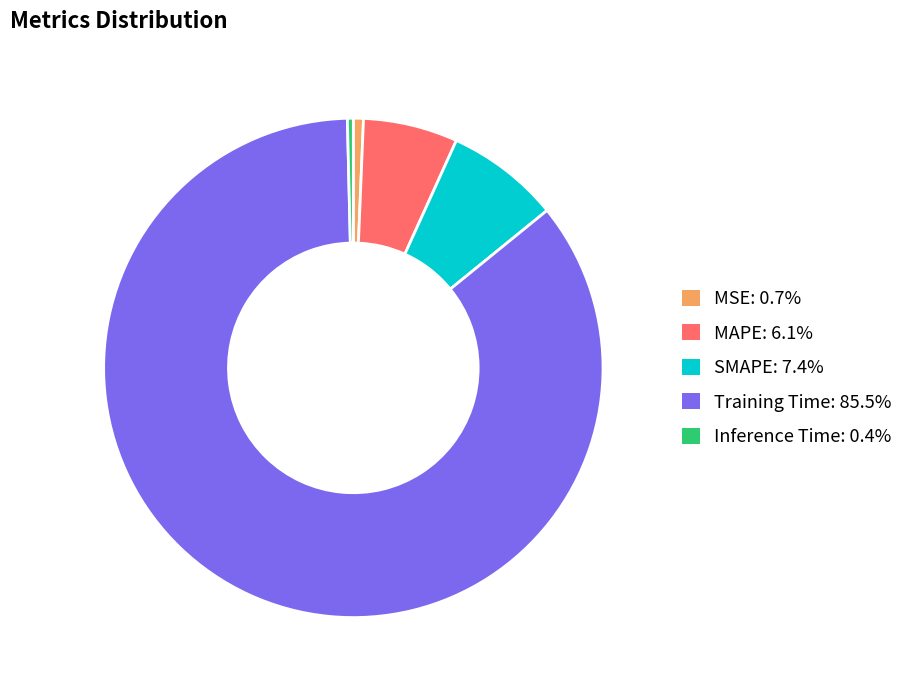

Which slice is the largest?

Training Time